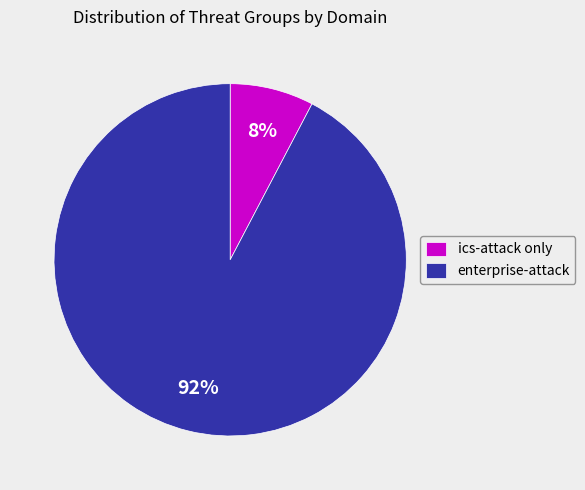

Which slice is the smallest?

ics-attack only